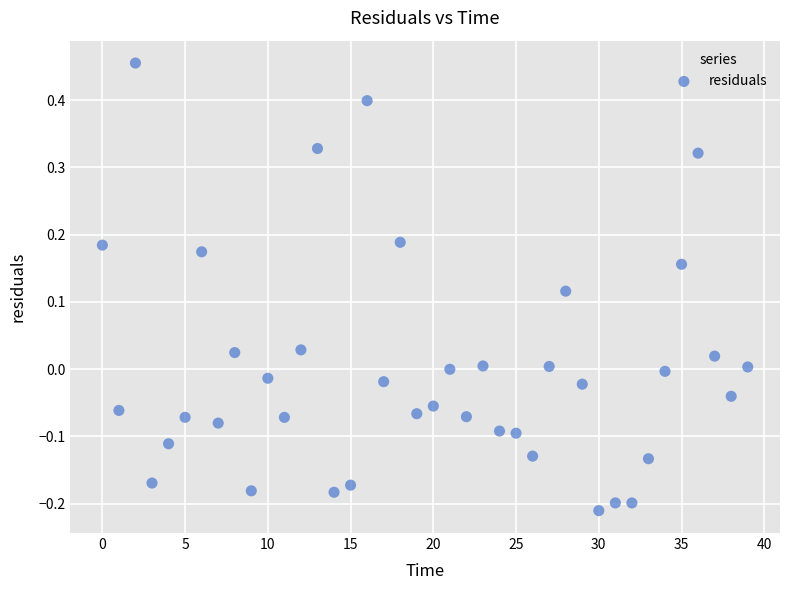

What is the range of Y values (max minus min)?

0.7